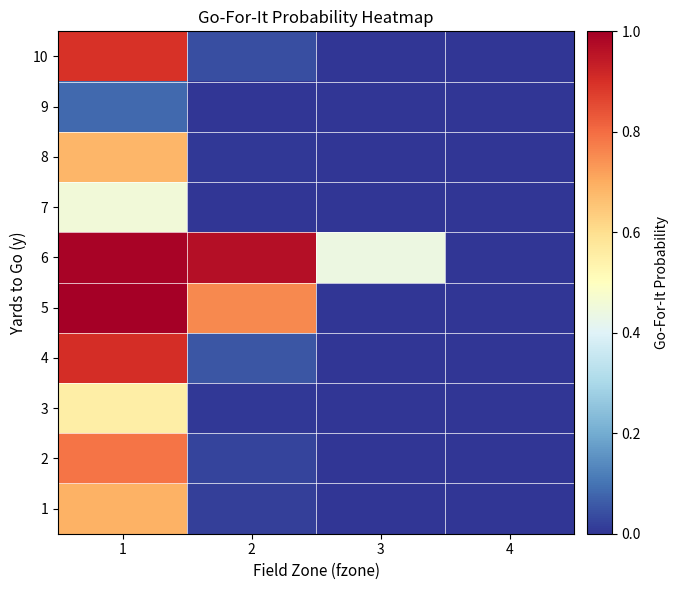

List the series in order of their peak value, highest first.

5, 6, 4, 10, 2, 1, 8, 3, 7, 9